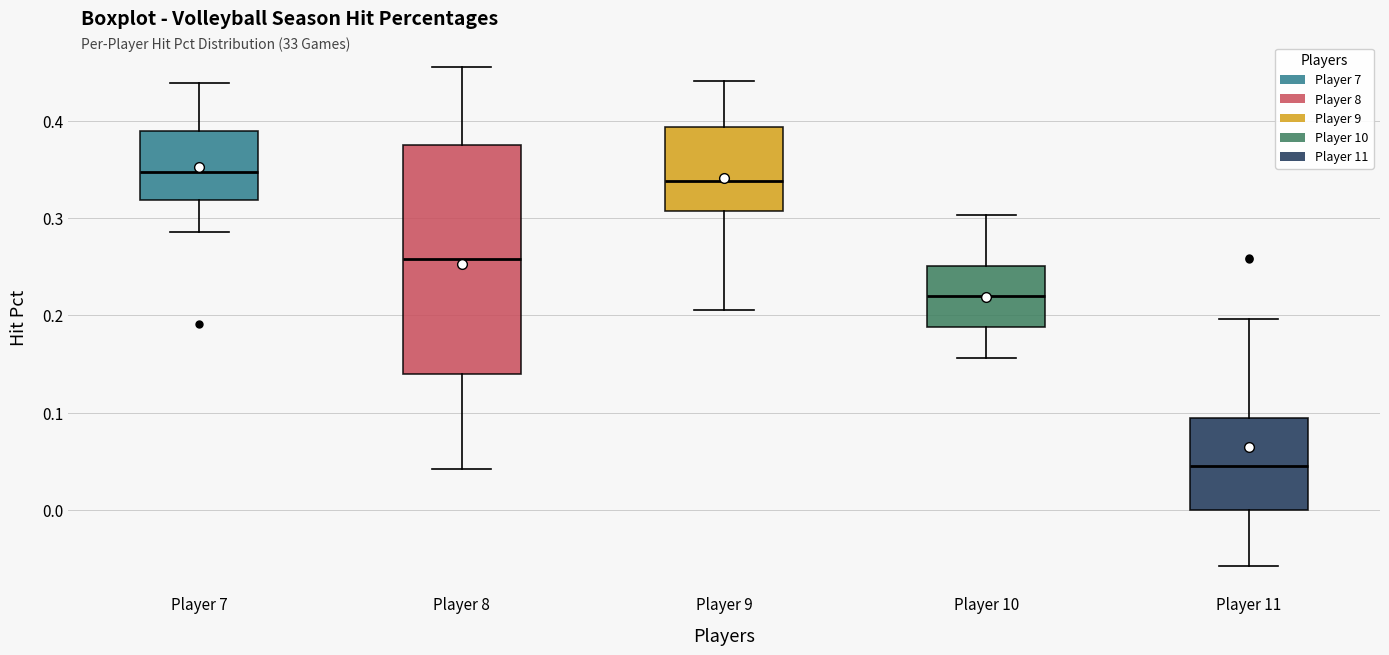

Reading left to right, transcribe this box plot: for each box, give where its median line is, the range the box spans, and where its two whiskers end, as read against the y-axis. The values are not printed on the chart, so give them approximately, as read against the axis.

Player 7: median 0.35, box 0.32 to 0.39, whiskers 0.29 to 0.44
Player 8: median 0.26, box 0.14 to 0.38, whiskers 0.04 to 0.46
Player 9: median 0.34, box 0.31 to 0.39, whiskers 0.21 to 0.44
Player 10: median 0.22, box 0.19 to 0.25, whiskers 0.16 to 0.30
Player 11: median 0.05, box 0.00 to 0.09, whiskers -0.06 to 0.20